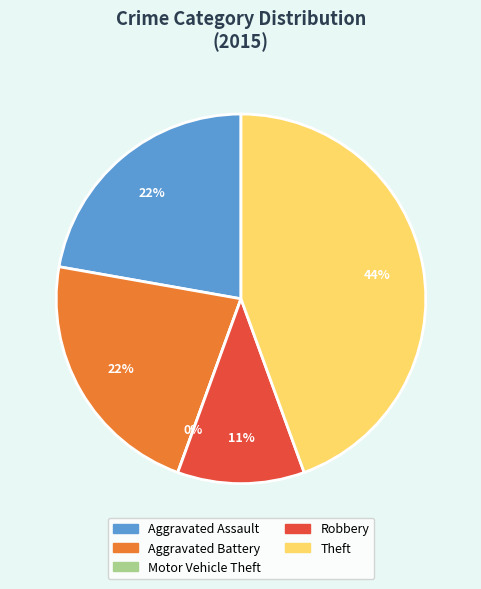

To the nearest percent, what is the average slice percentage?

20%